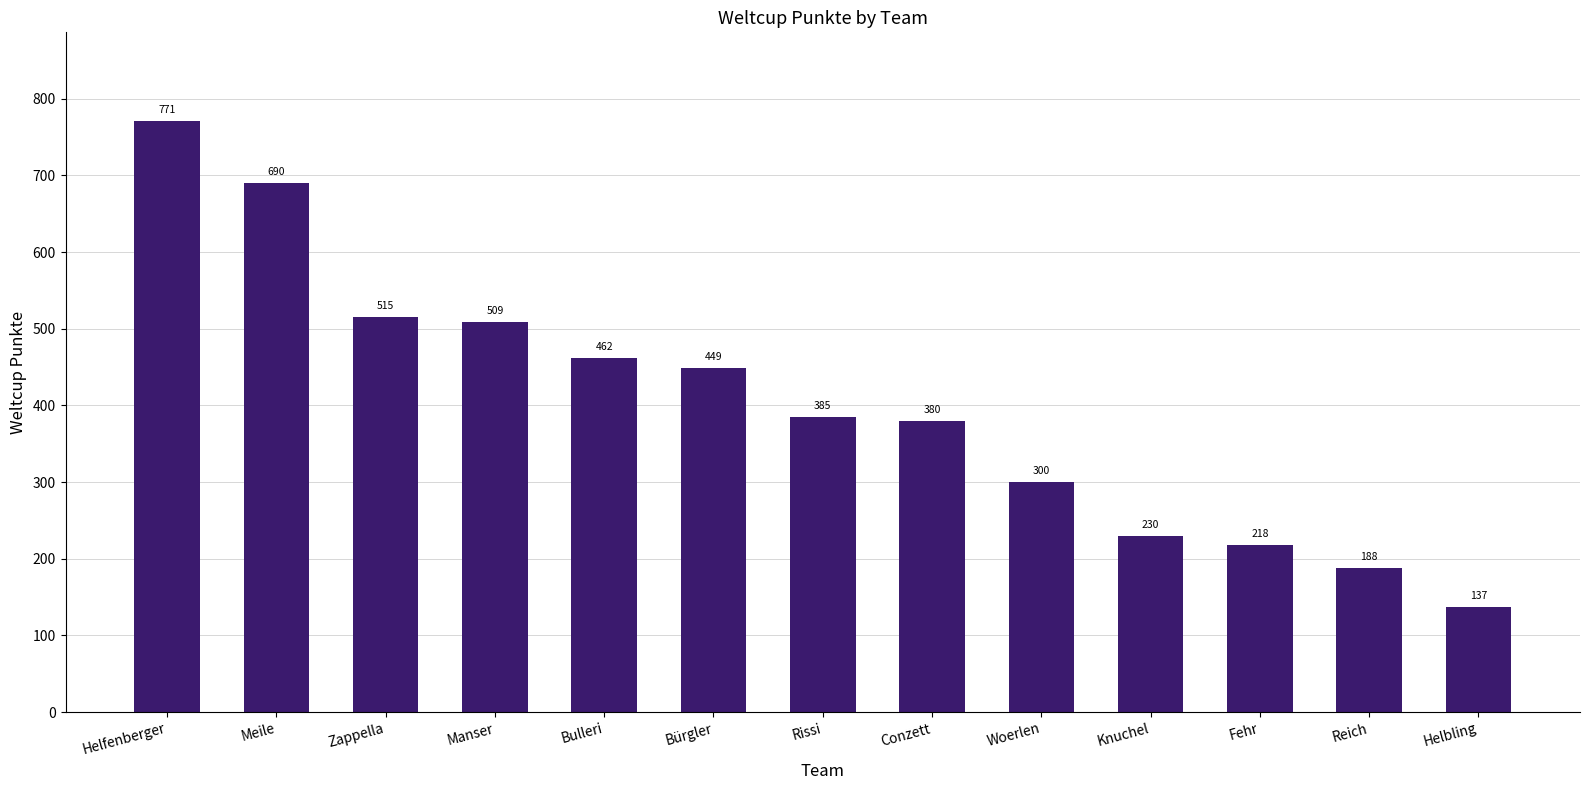

What is the value of the 10th bar from the left?

230